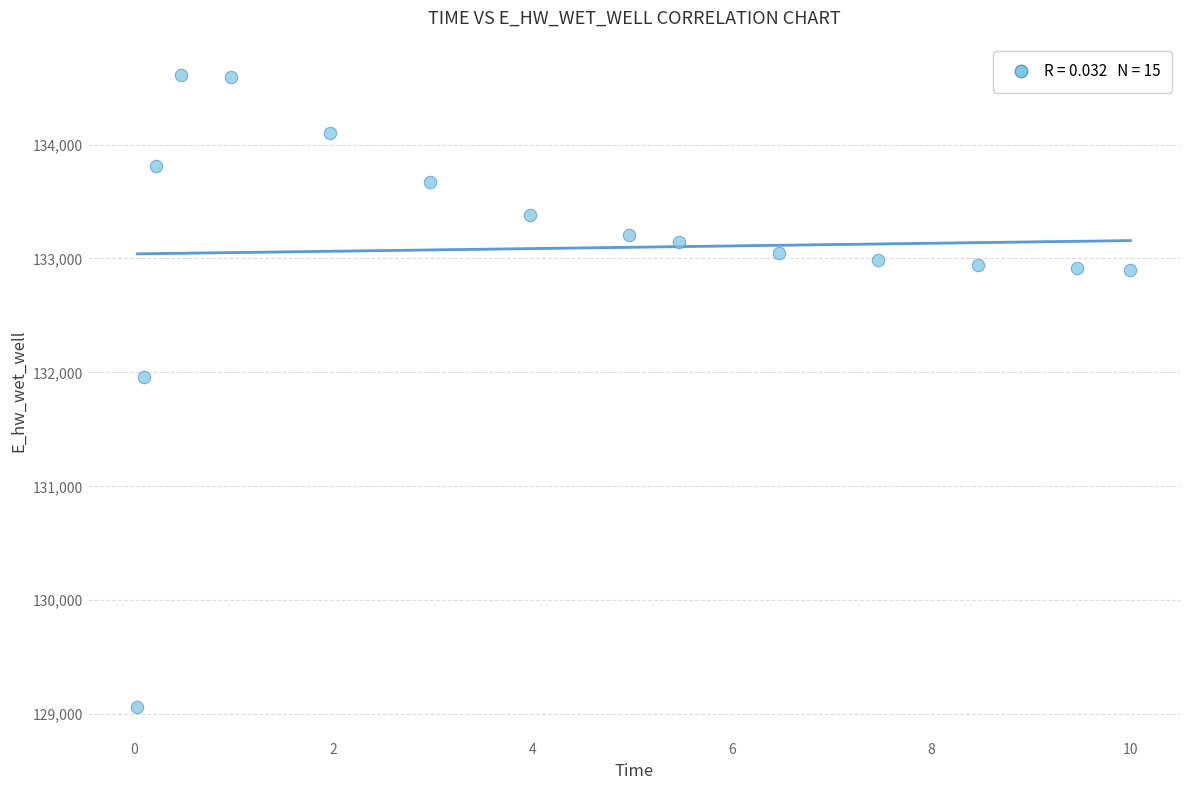

What Y value in the scatter plot is closest to 131836?

131957.2